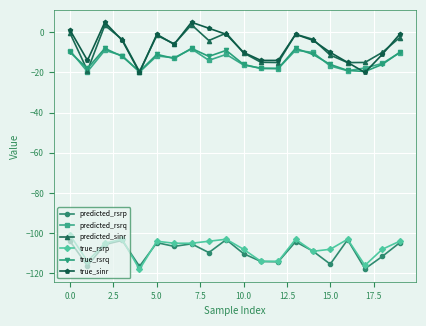

What is the smallest value displayed?

-118.0